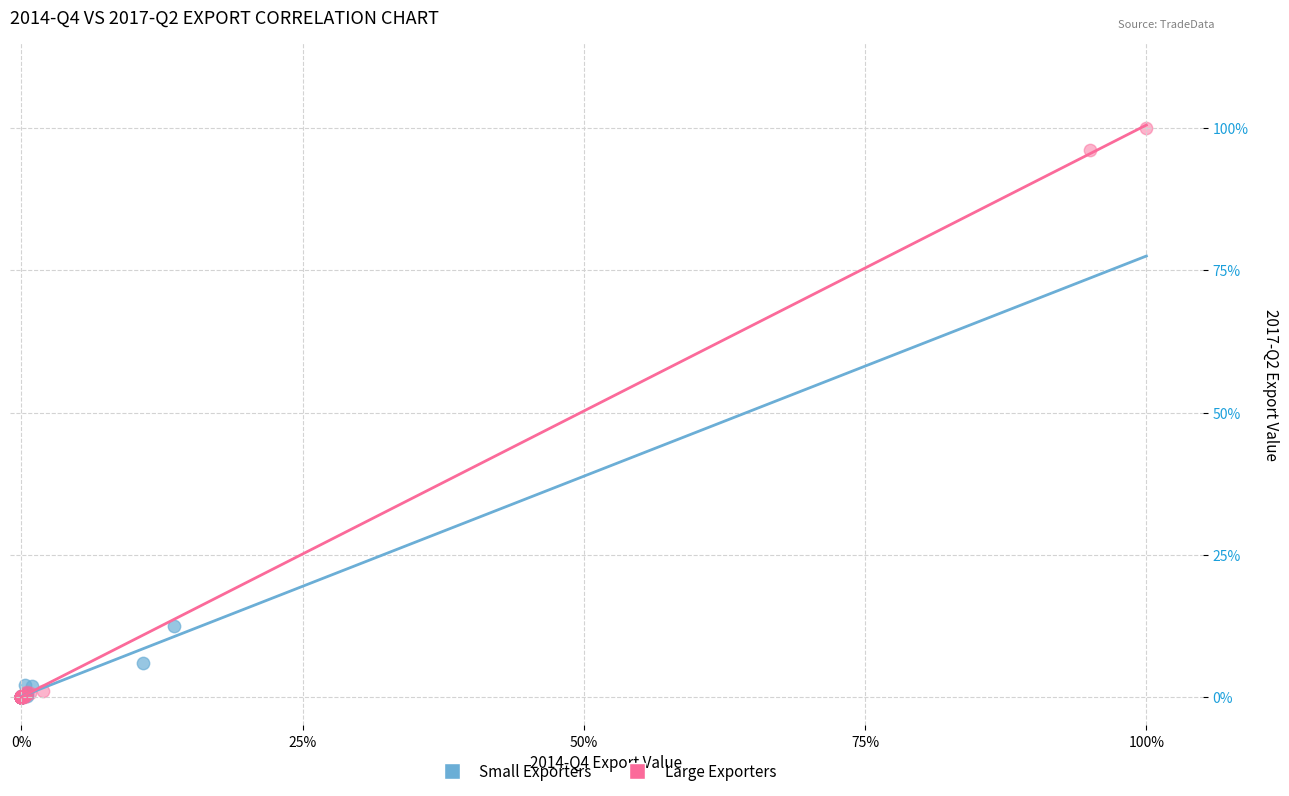

What are all the series names shown in the legend?

Small Exporters, Large Exporters